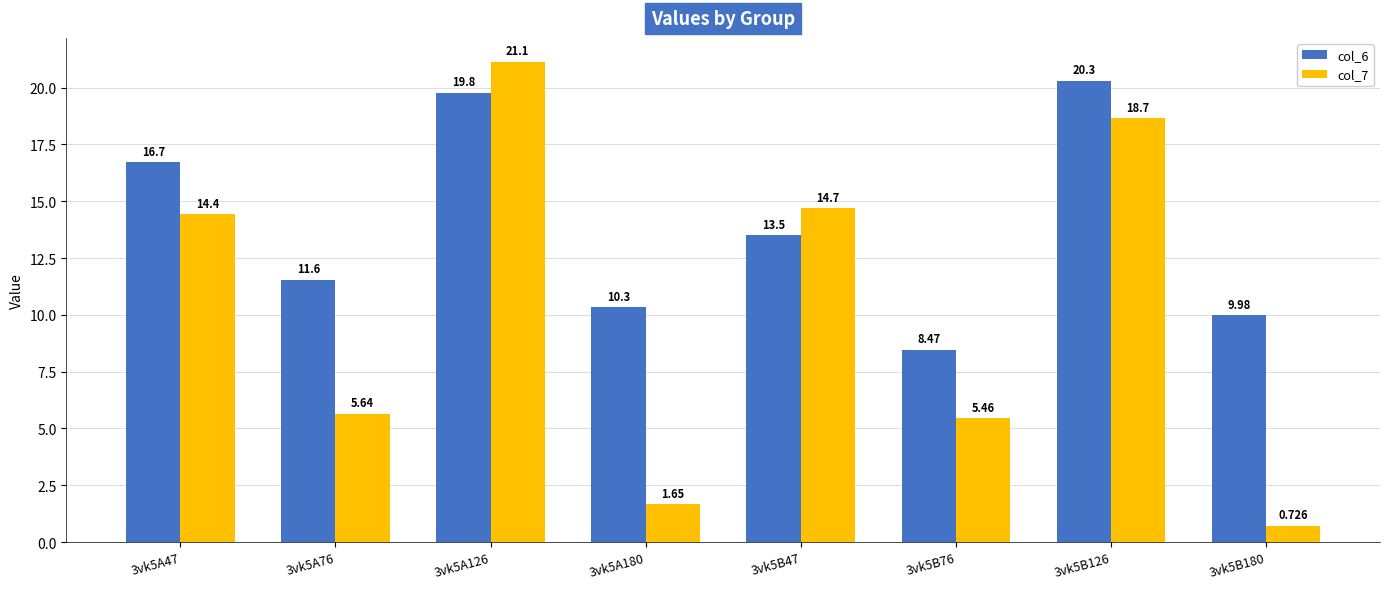

At which label does col_7 reach its minimum?

3vk5B180